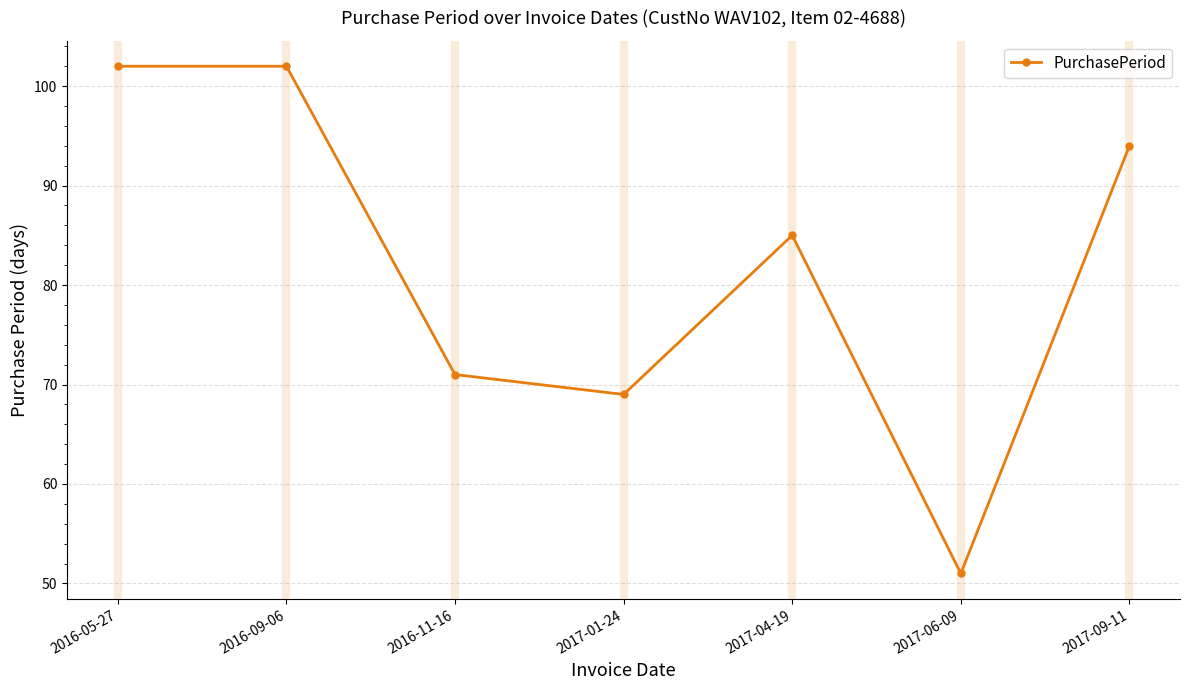

How many data points are less than 85?

3